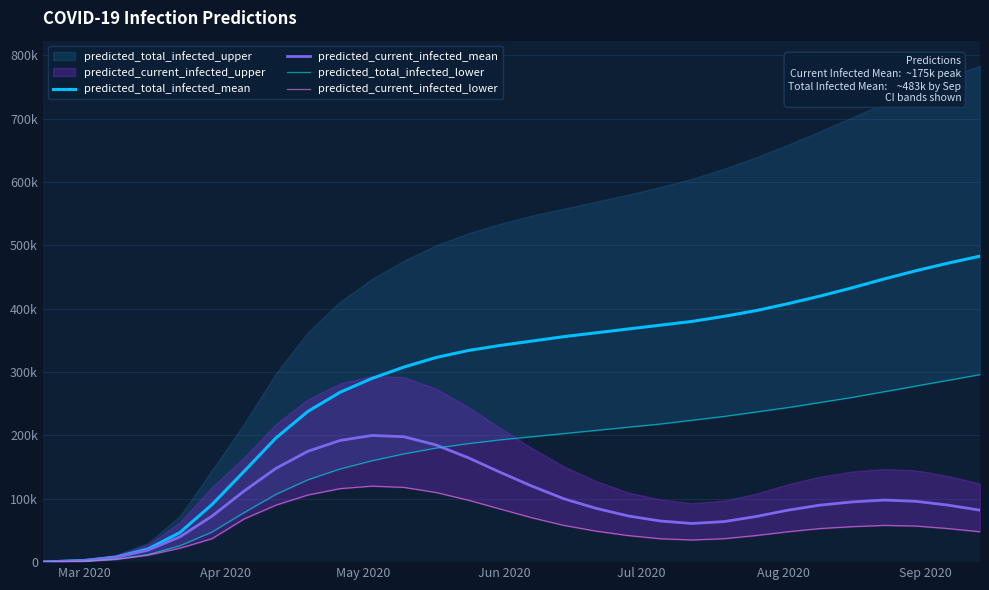

True or false: predicted_current_infected_lower and predicted_total_infected_lower intersect in this chart.

False